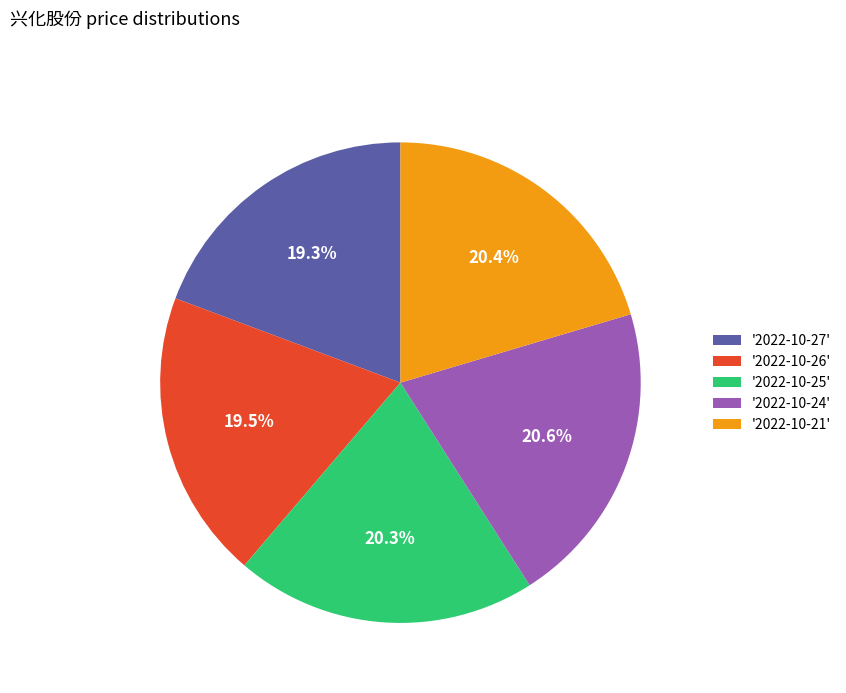

Is there a majority slice in this chart?

No